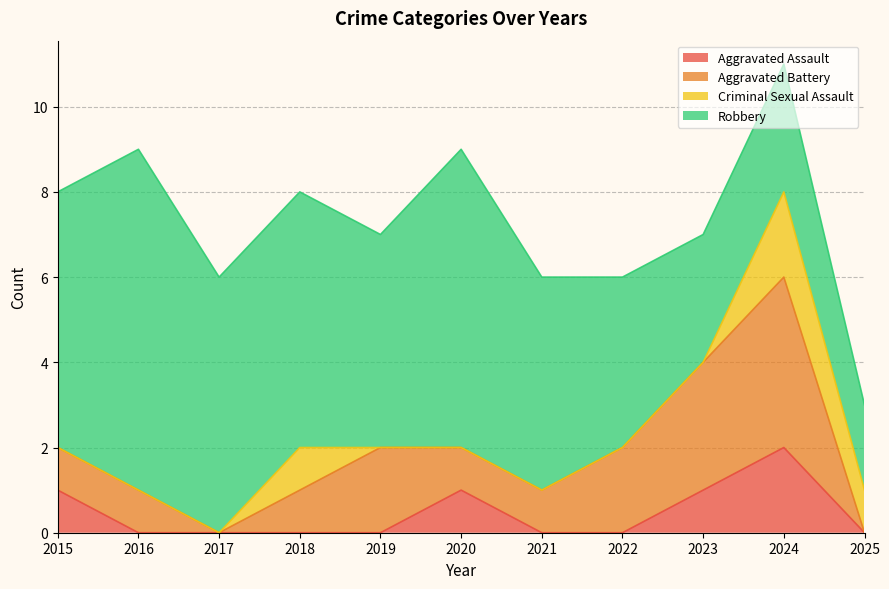

What position from the left is 2024?

10